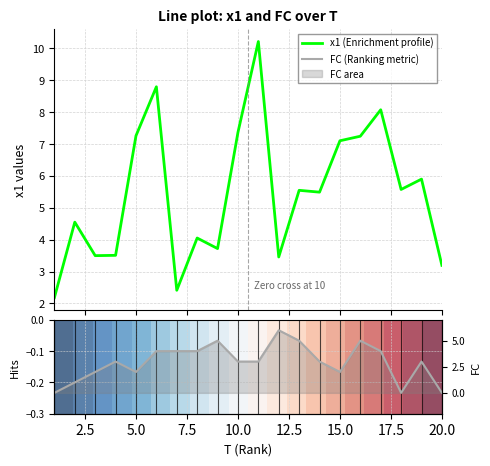

Which series has the largest total across all categories?

x1 (Enrichment profile)